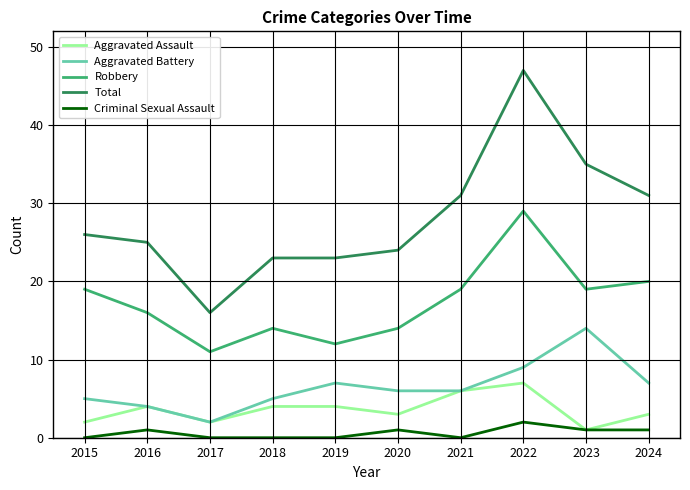

At how many categories does at least one series exceed 37?

1